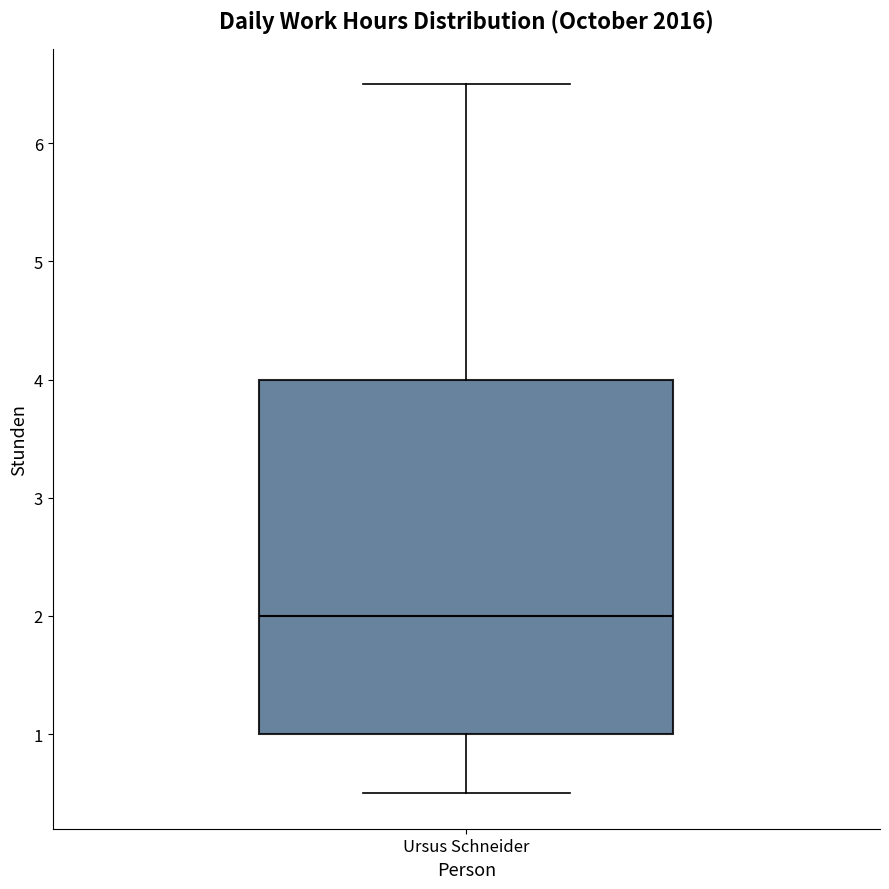

Read this box plot against the y-axis: the position of the median line, the range covered by the box, and the ends of both whiskers. The values are not printed on the chart, so give them approximately, as read against the axis.

median 2.0, box 1.0 to 4.0, whiskers 0.5 to 6.5